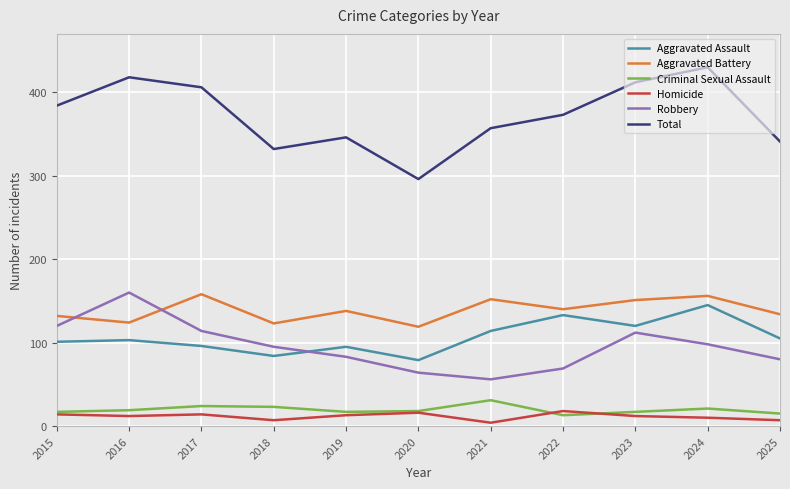

How many intersections are there between Aggravated Battery and Robbery?

2